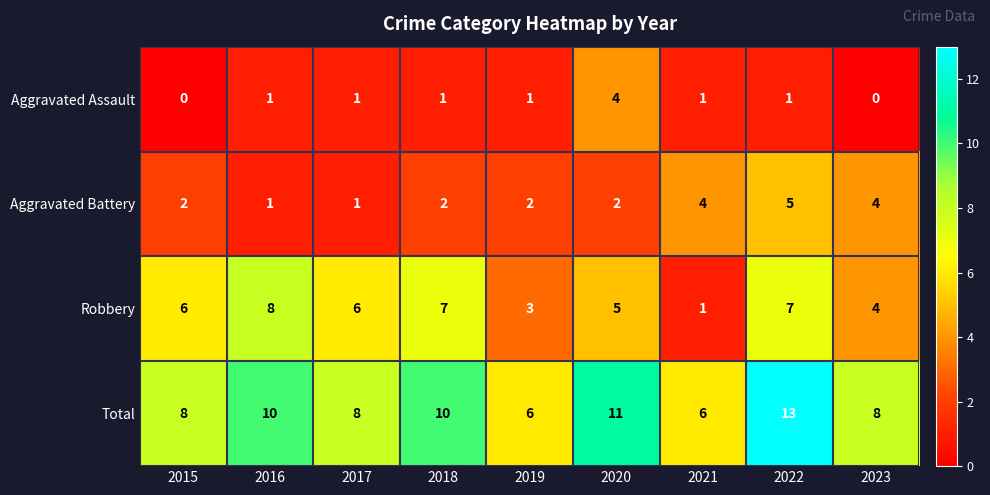

What is the difference between the maximum and second lowest values in the Total series?

7